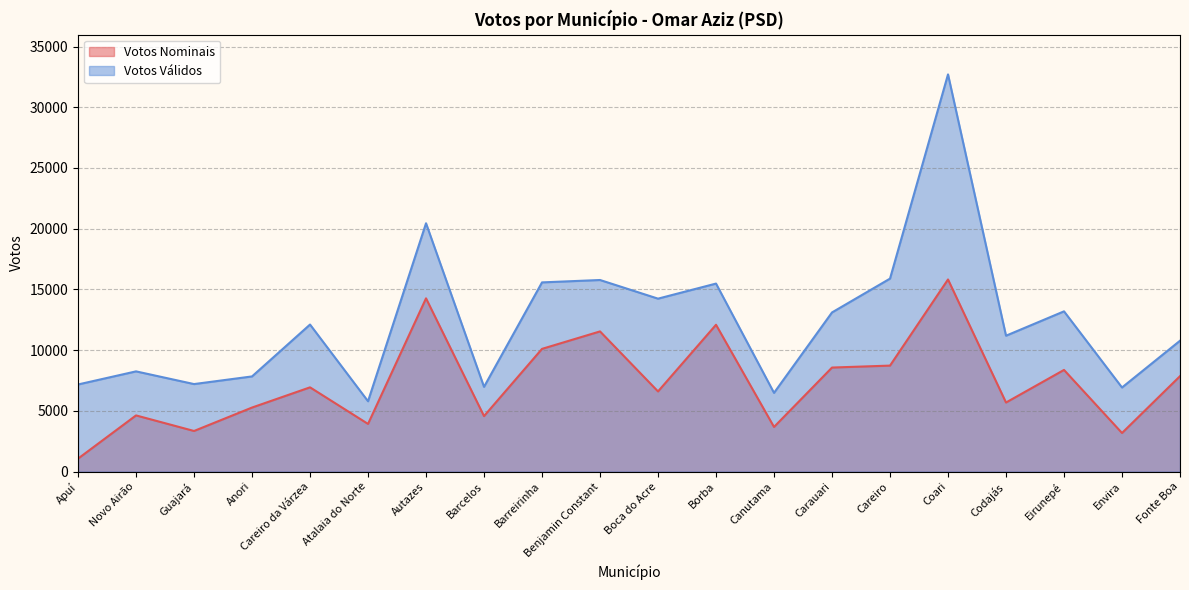

Which series changed the most between Guajará and Anori?

Votos Nominais